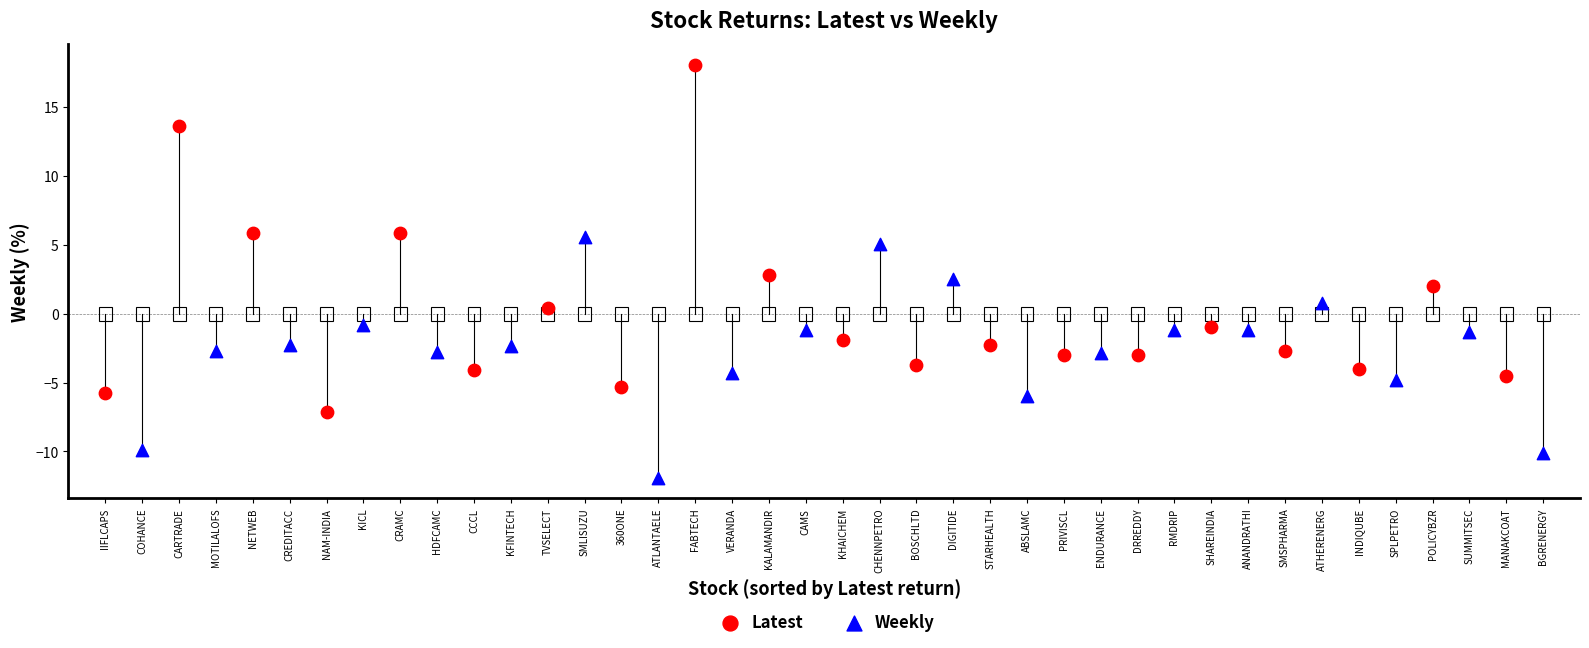

Which series reaches the maximum Y coordinate?

Latest